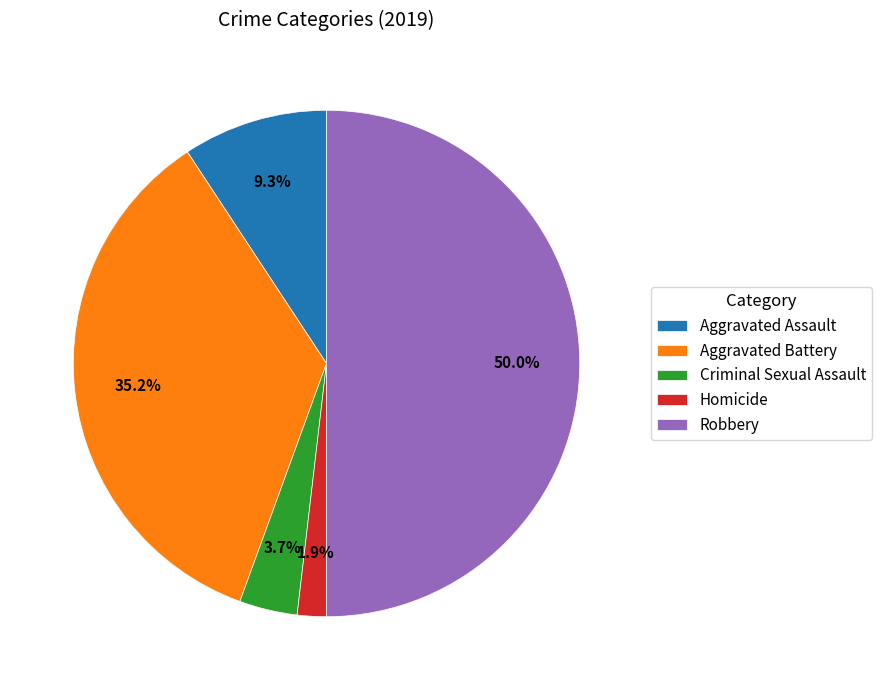

Which category has the smallest portion of the pie?

Homicide